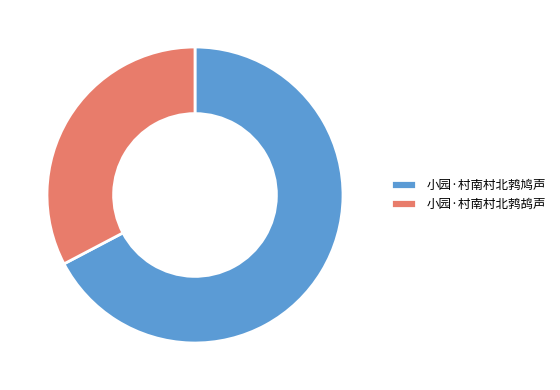

How many segments does this pie chart have?

2